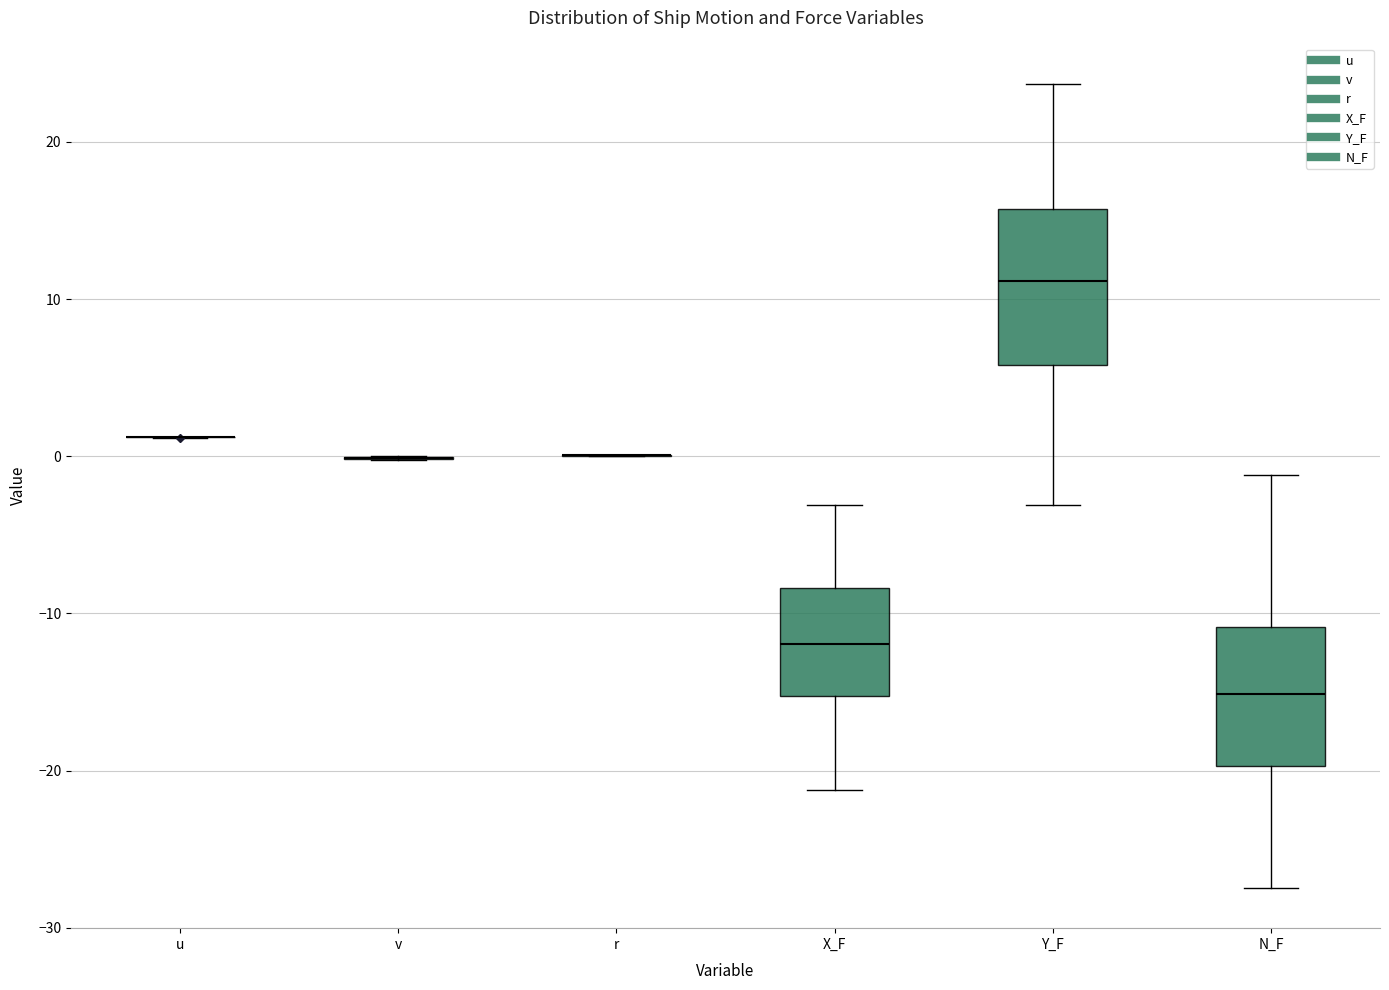

Reading left to right, read every box against the y-axis: the position of its median line, the range the box covers, and the ends of its whiskers. The values are not printed on the chart, so give them approximately, as read against the axis.

u: box collapsed to a line at 1, whiskers 1 to 1
v: box collapsed to a line at 0, whiskers 0 to 0
r: box collapsed to a line at 0, whiskers 0 to 0
X_F: median -12, box -15 to -8, whiskers -21 to -3
Y_F: median 11, box 6 to 16, whiskers -3 to 24
N_F: median -15, box -20 to -11, whiskers -27 to -1